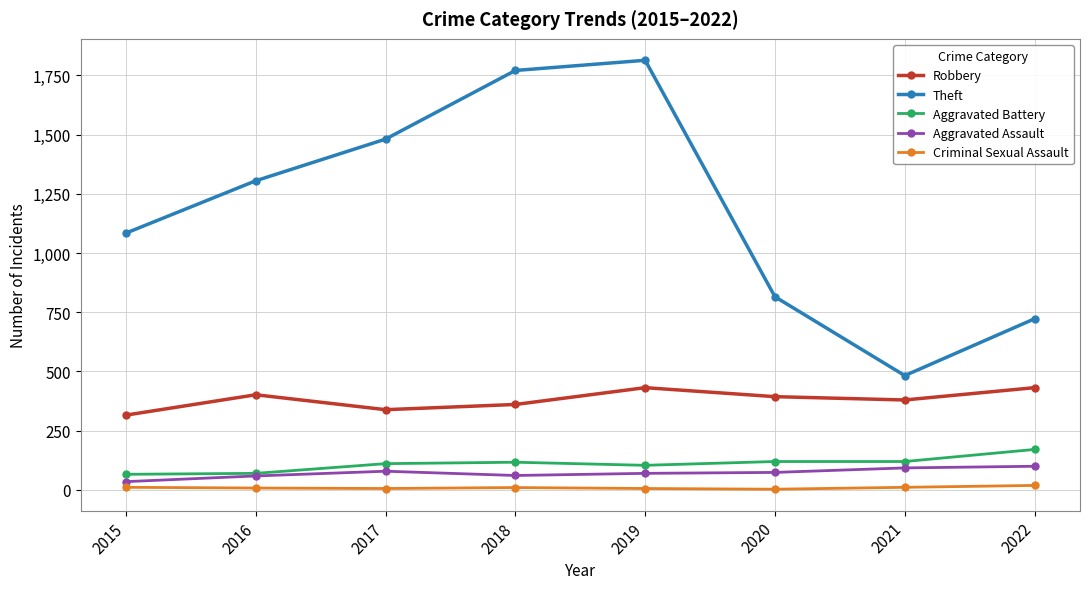

The value of Aggravated Assault at 2020 is 73. True or false?

True